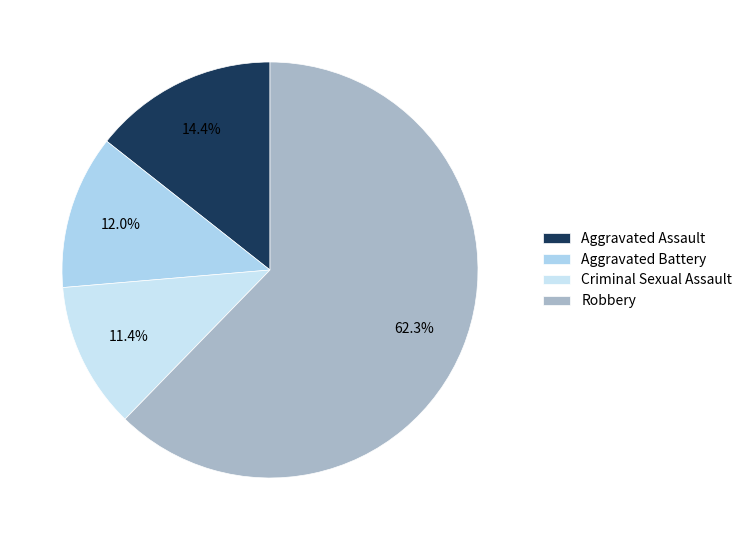

Does Aggravated Assault account for over 50% of the chart?

No